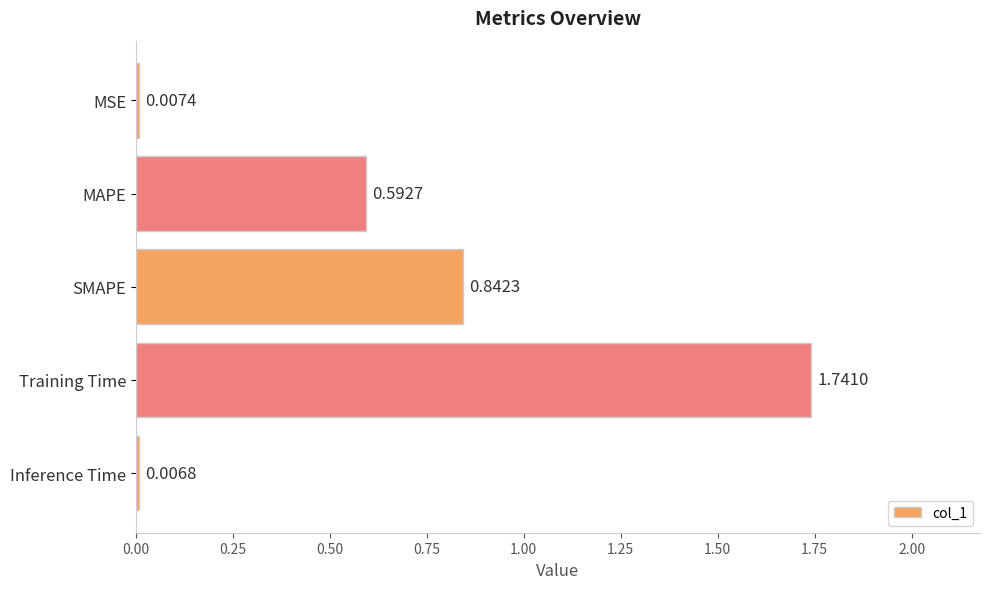

What is the label of the 1st bar from the top?

MSE